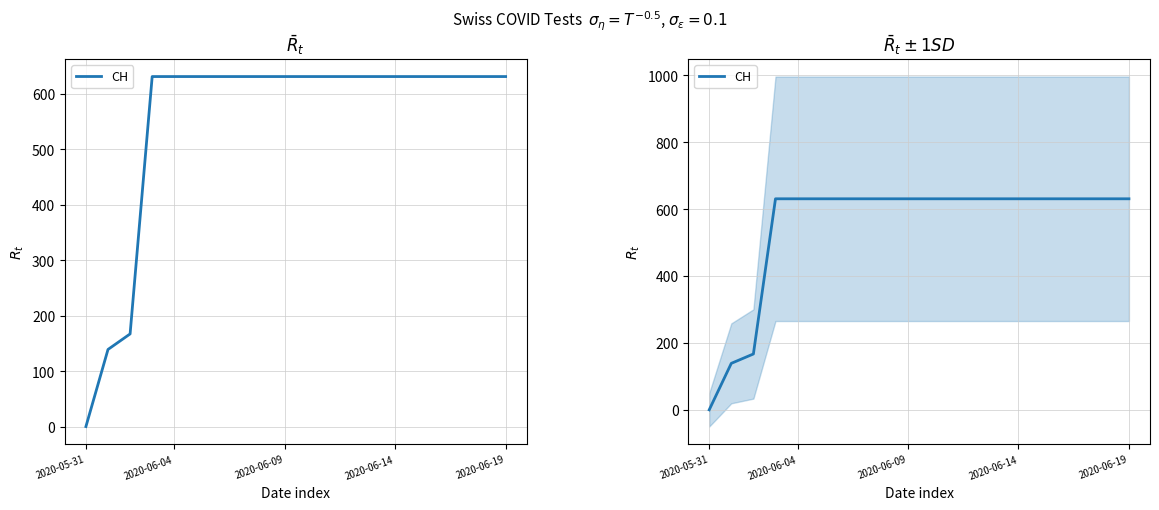

The chart shows a value of 959 at 2020-06-04. True or false?

False